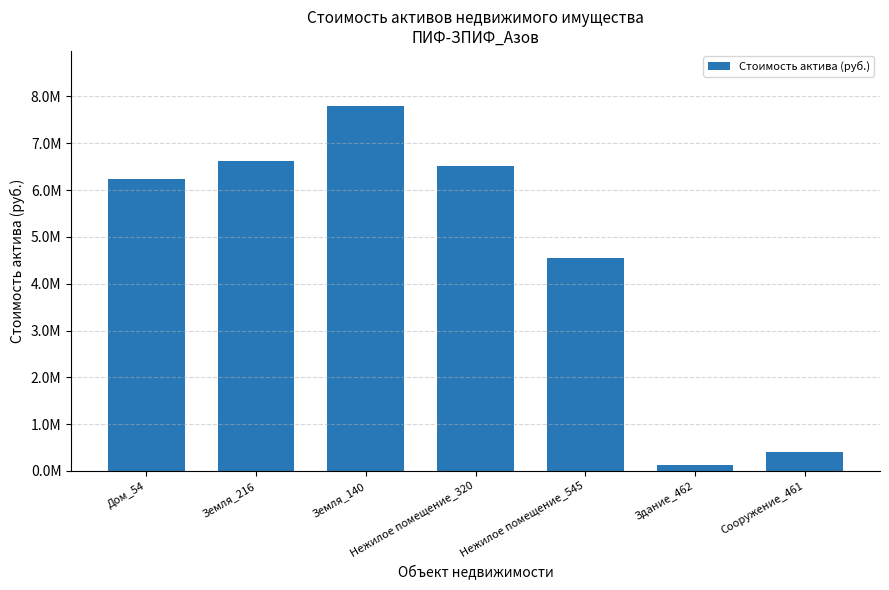

True or false: the data shows 117824 at Здание_462.

True